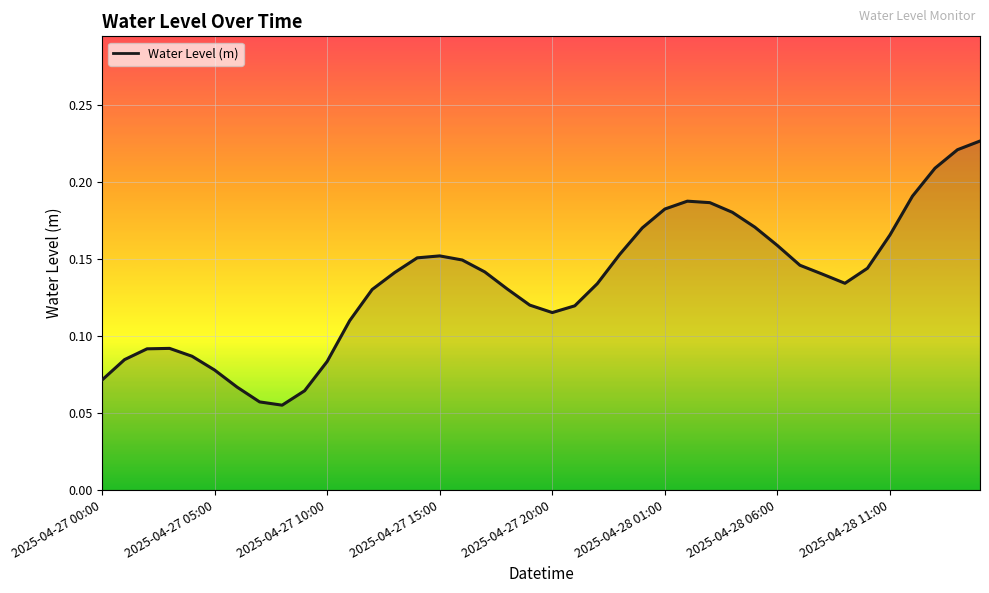

Is this an area chart (filled region under the line)?

Yes